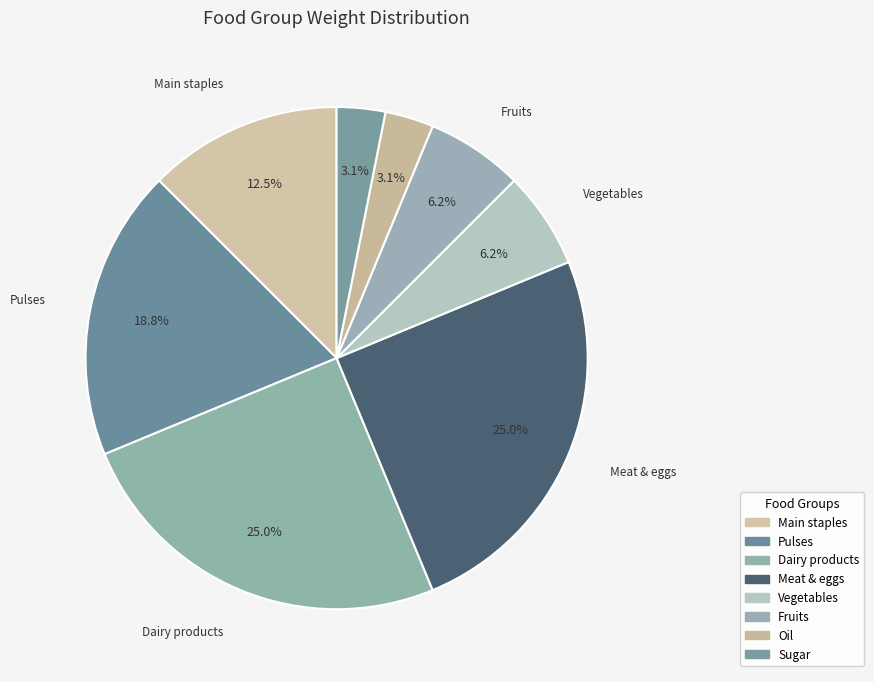

Which slice is the largest?

Dairy products